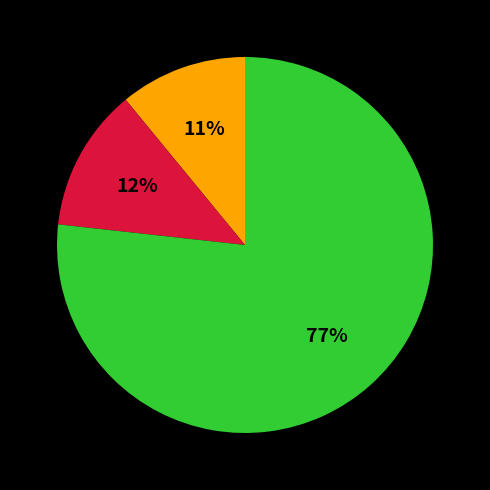

Is there a majority slice in this chart?

Yes